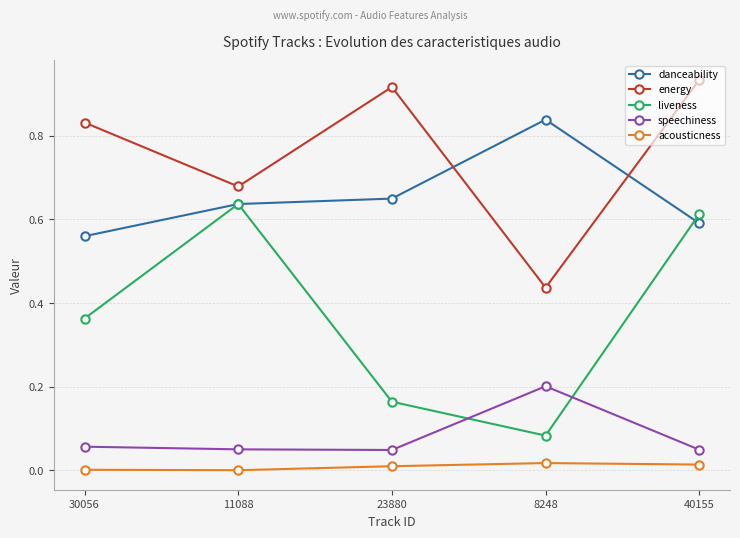

Is the value of energy at 23880 greater than the value of danceability at 11088?

Yes